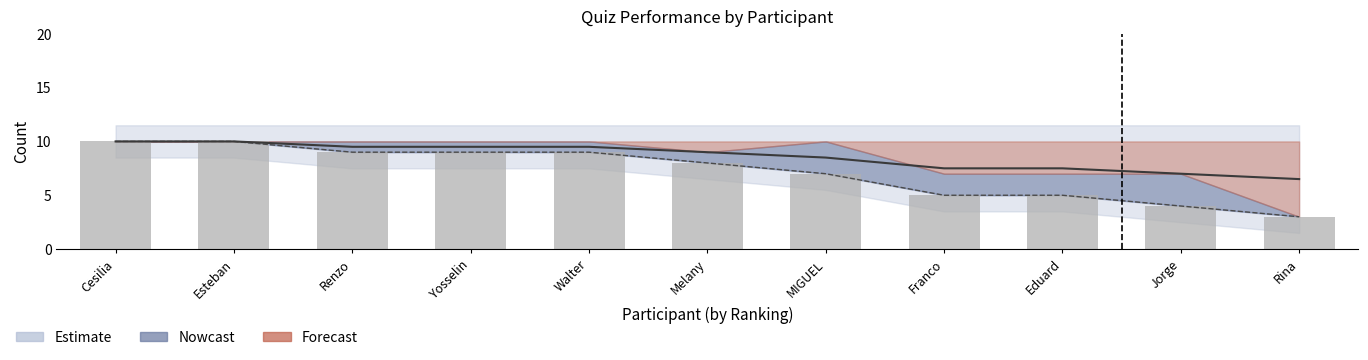

Which has a higher value, Cesilia or MIGUEL?

Cesilia